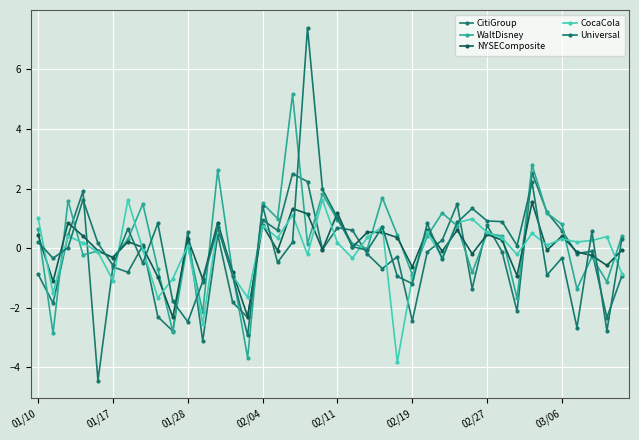

Does the chart display data point markers on the line(s)?

Yes